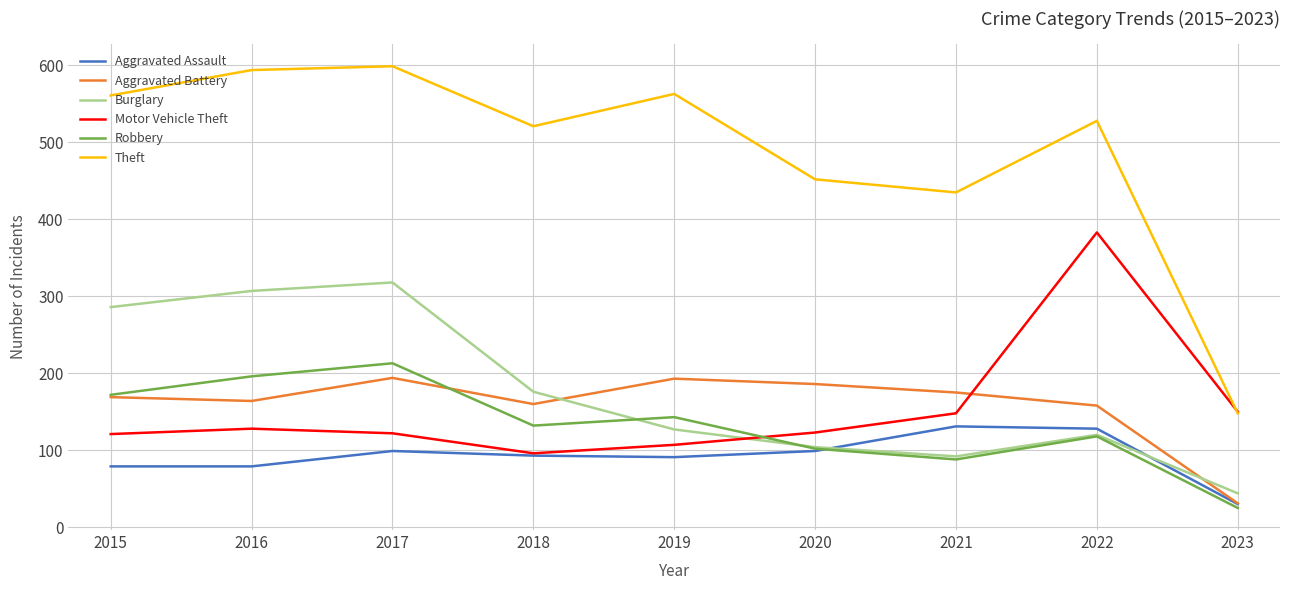

Does the chart display data point markers on the line(s)?

No